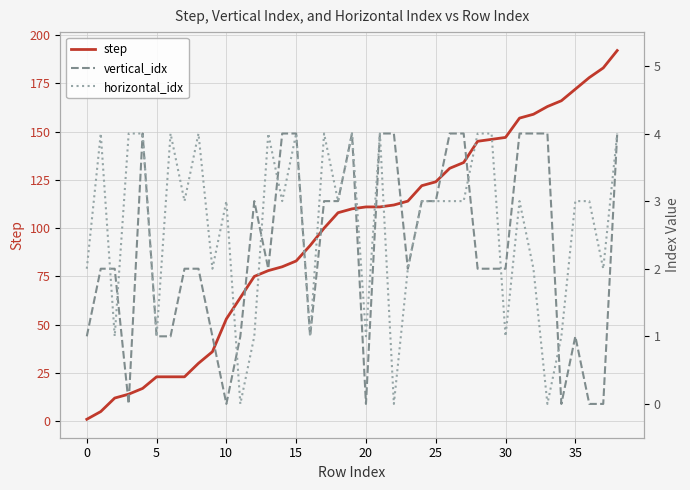

True or false: vertical_idx and step intersect in this chart.

False